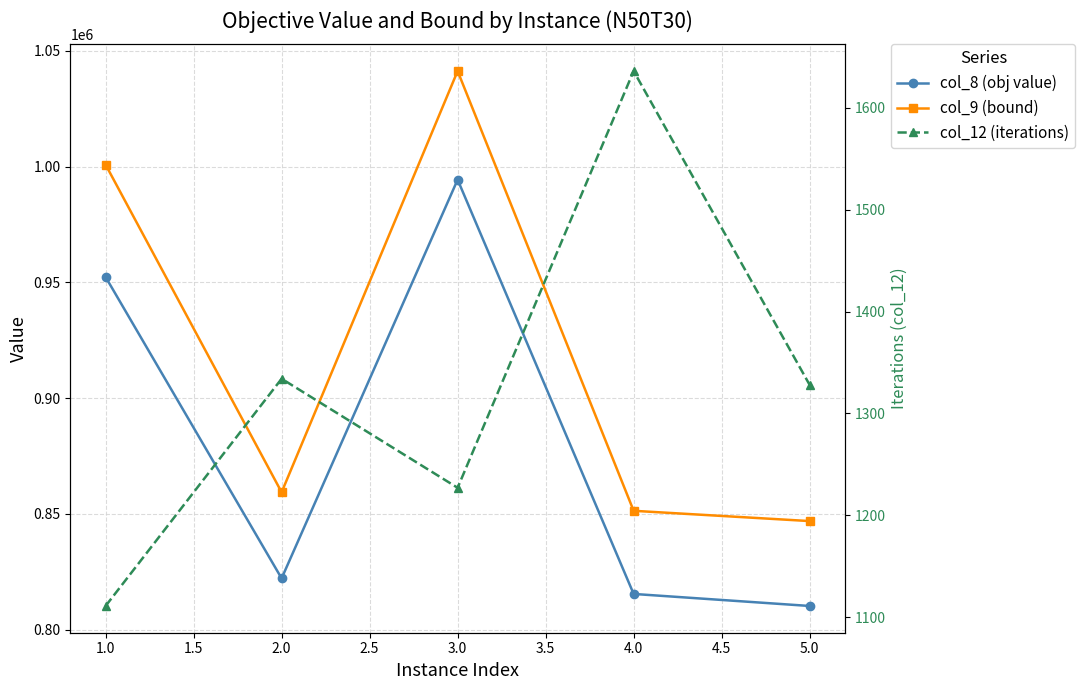

What are all the series names shown in the legend?

col_8 (obj value), col_9 (bound), col_12 (iterations)